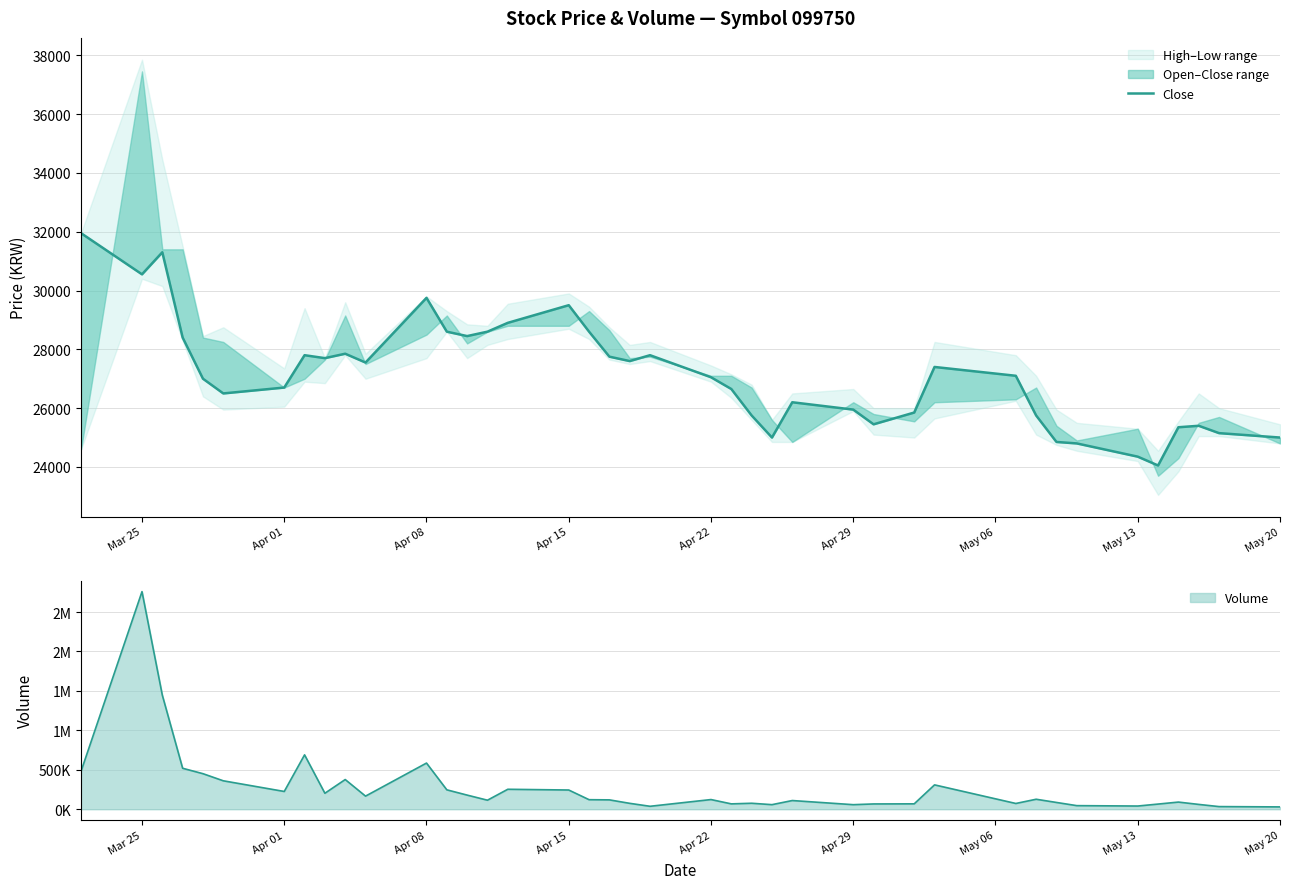

What is the difference between the maximum and minimum values?

7900